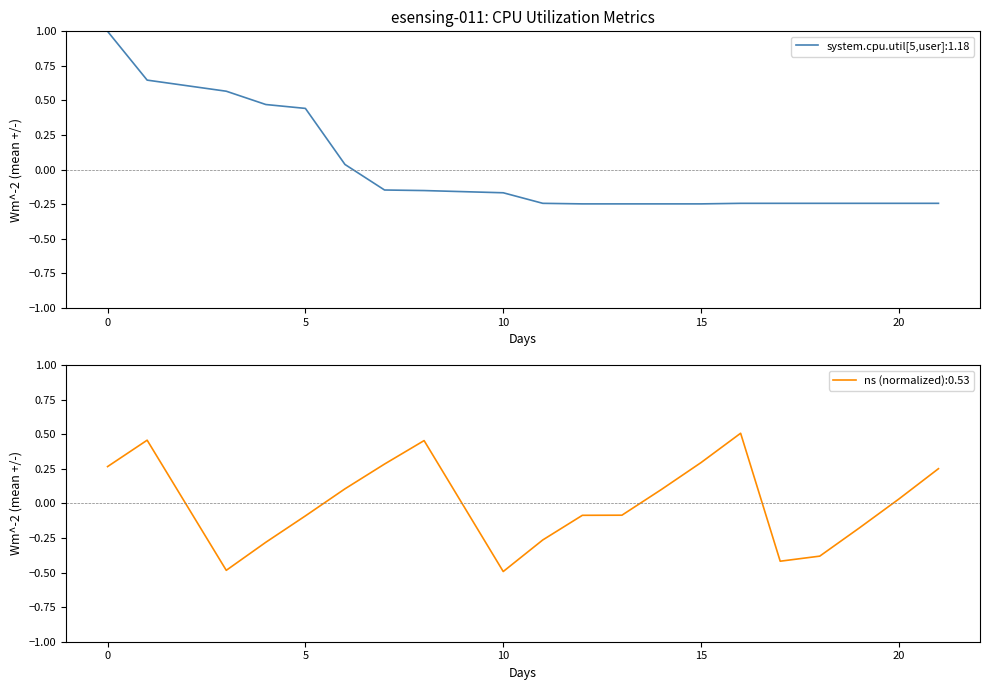

How many interior local valleys does the ns (normalized) series have?

3